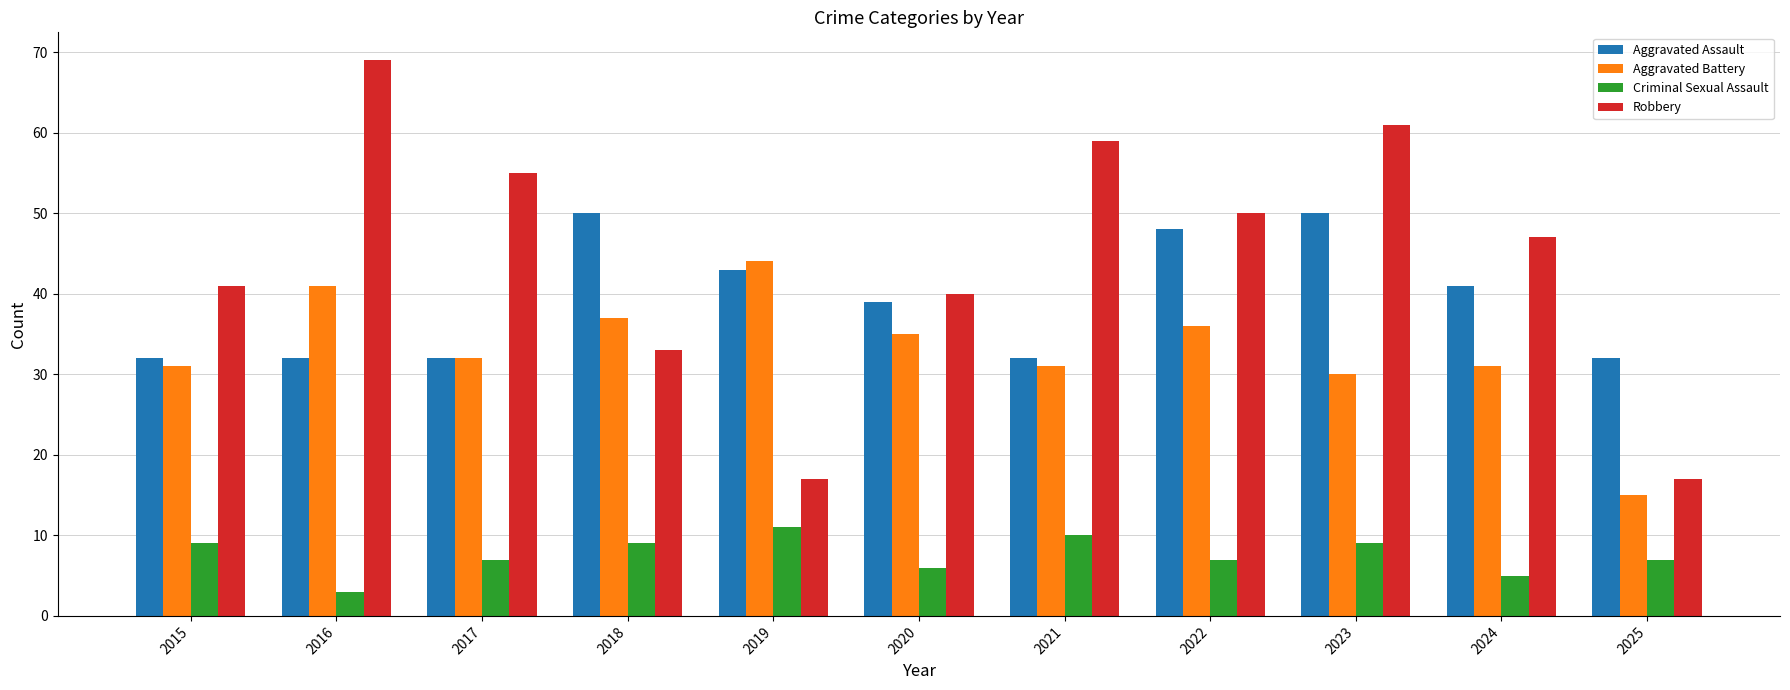

Does the chart contain stacked bars?

No